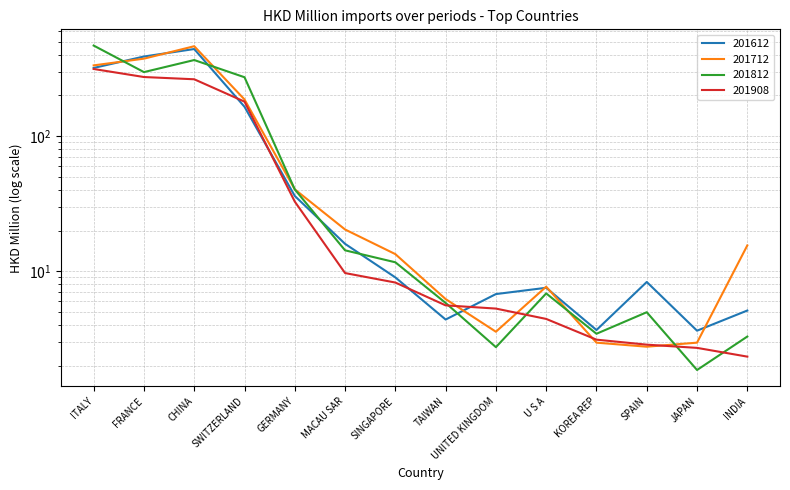

True or false: 201812 has more than 2 interior local peaks.

True